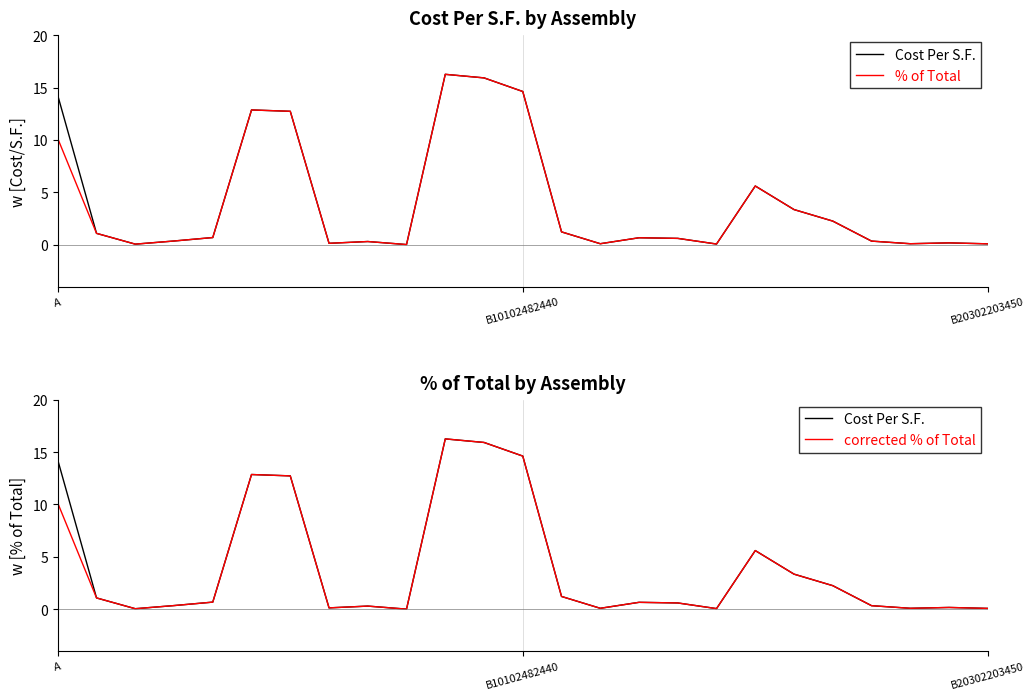

What value does the % of Total series have at 4?

0.7